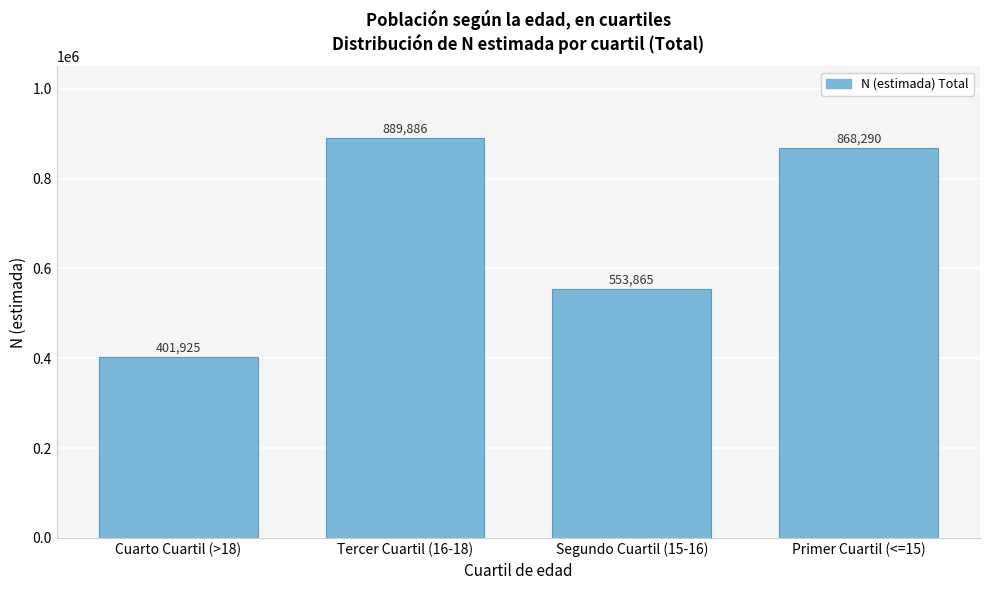

Reading right to left, list all the values displayed in this chart.

868290	553865	889886	401925